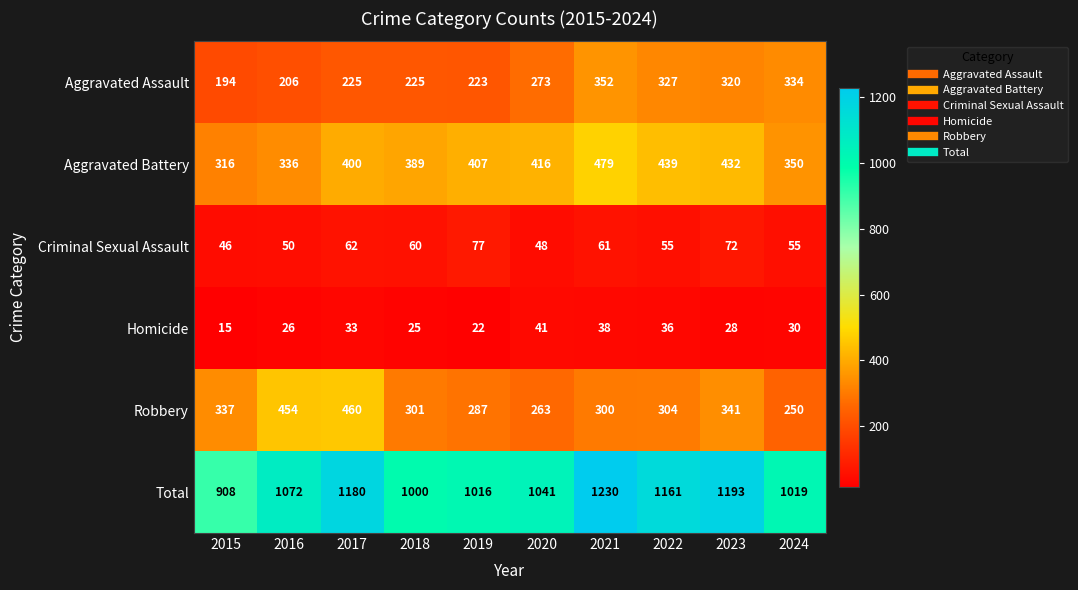

List the labels in order of Aggravated Battery value, smallest first.

2015, 2016, 2024, 2018, 2017, 2019, 2020, 2023, 2022, 2021